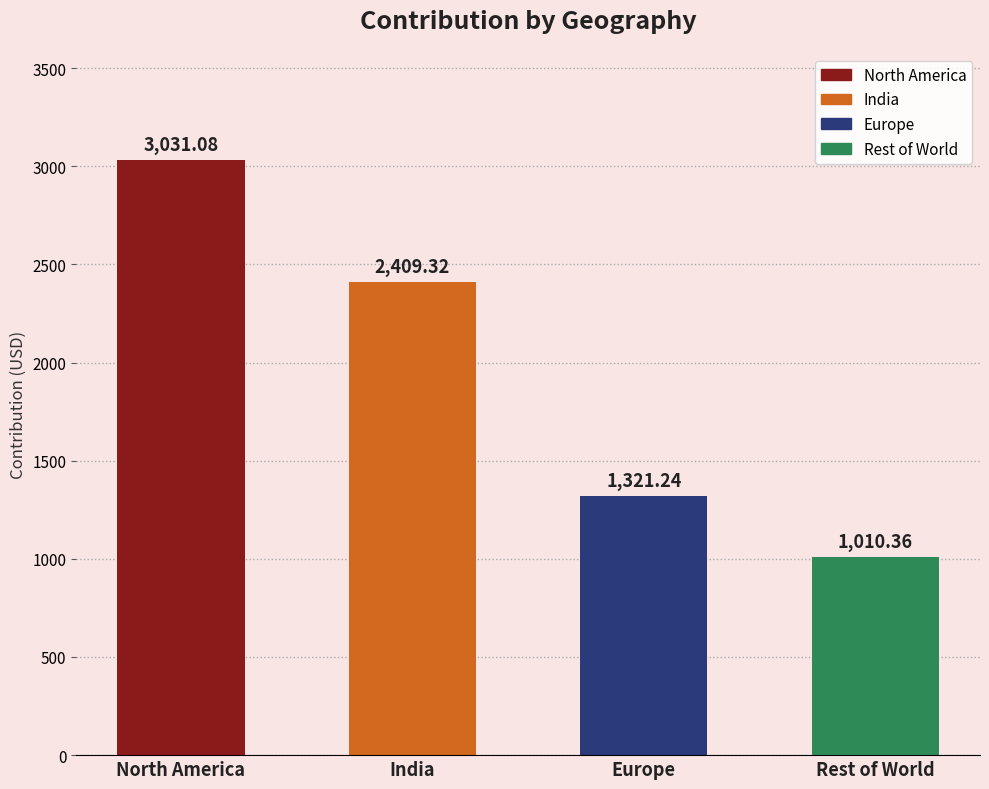

Does the chart contain any negative values?

No